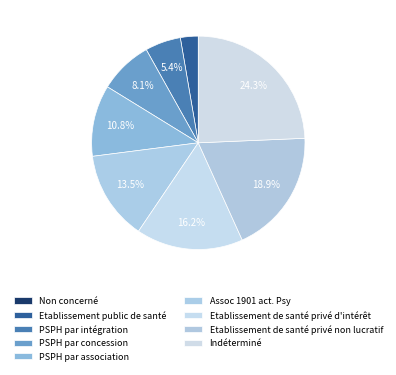

Which slice is the largest?

Indéterminé